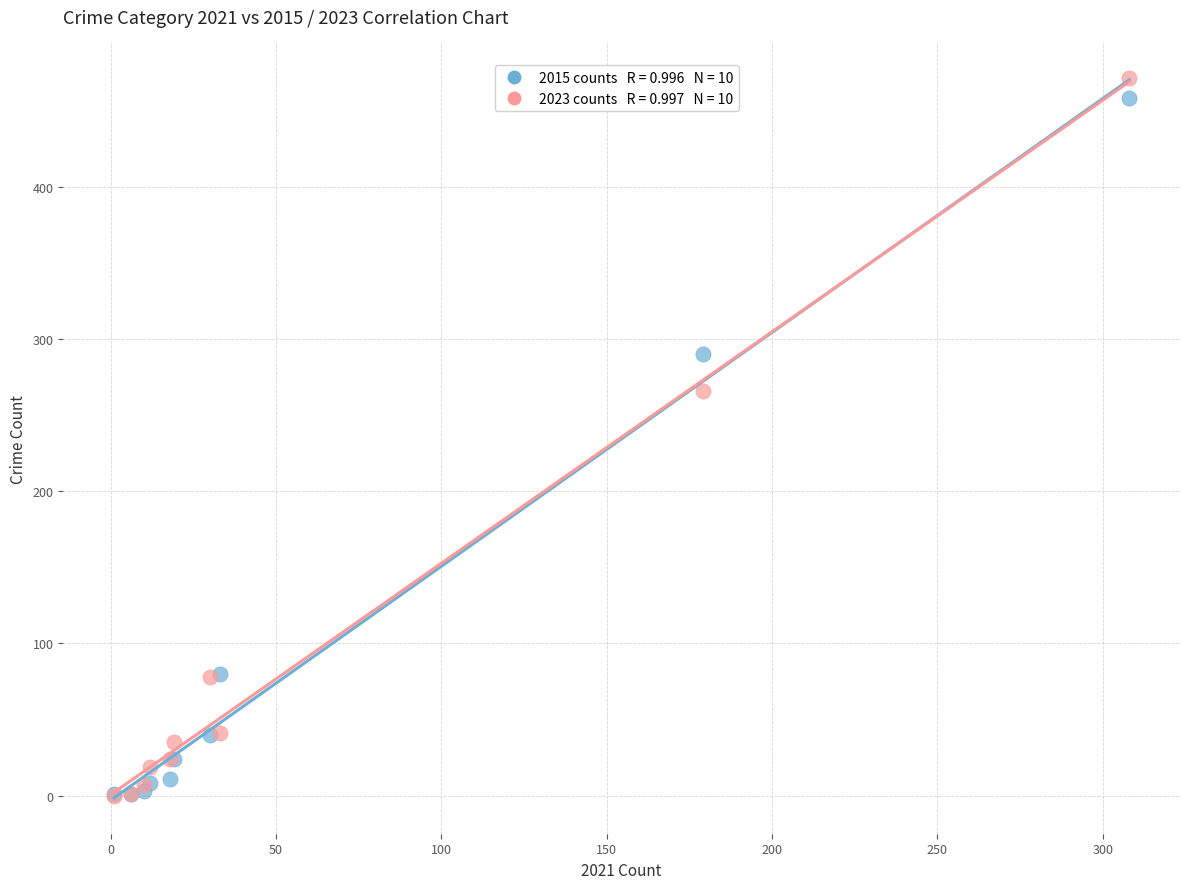

Across all series, what Y value is closest to 235?

266